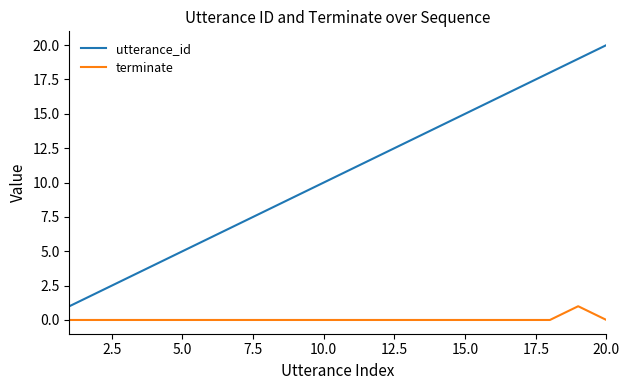

What is the greatest value displayed?

20